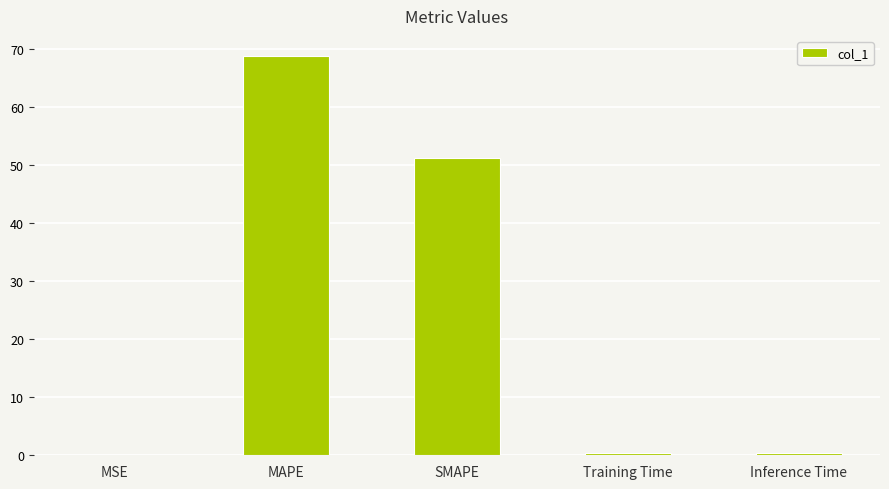

What is the sum of all values?

120.7